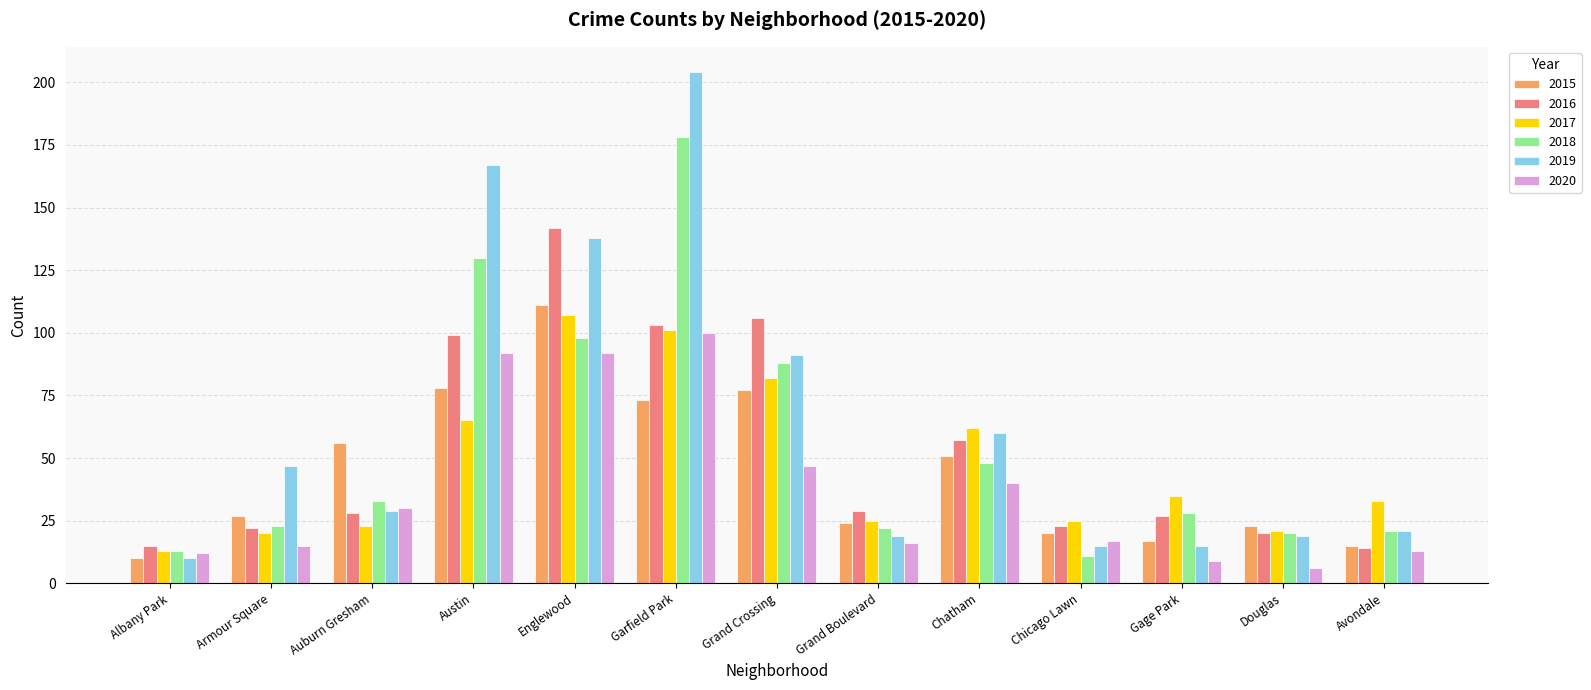

How many categories are shown in the chart?

13